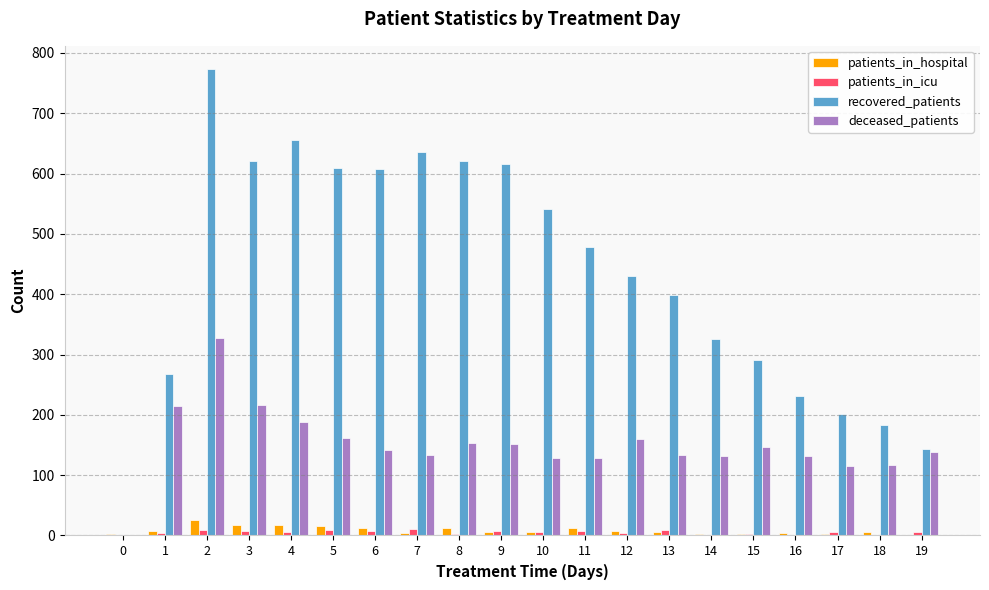

Count the number of categories in the chart.

20